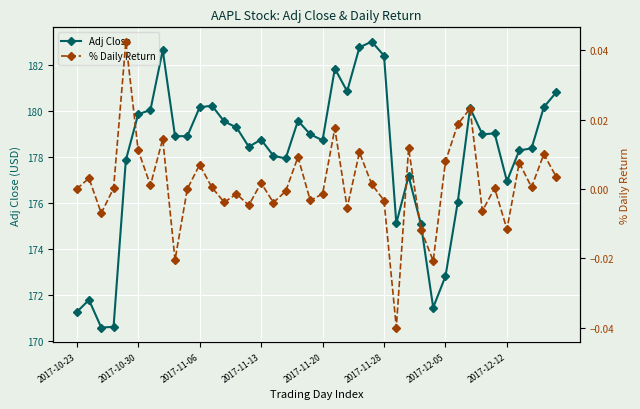

True or false: Adj Close has more than 1 points higher than both neighbors.

True